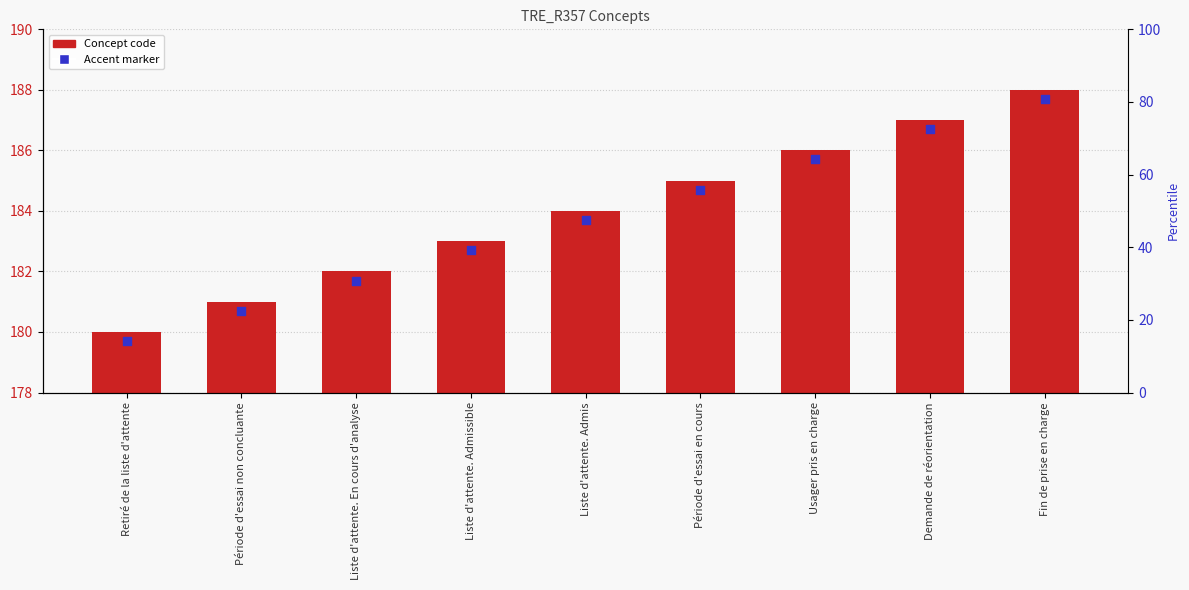

Between Demande de réorientation and Période d'essai en cours, which is larger?

Demande de réorientation